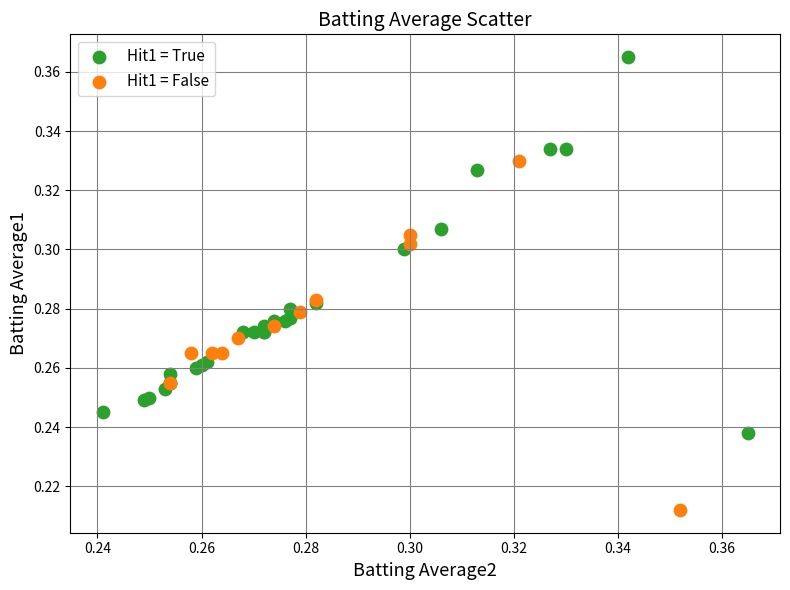

Which series contains the lowest Y value?

Hit1 = False